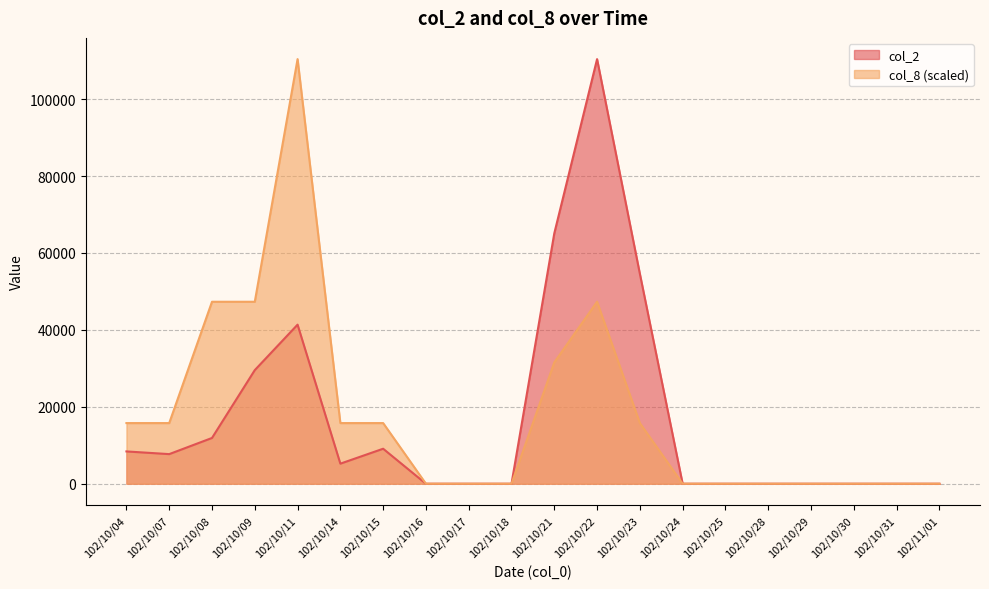

At which label does col_2 first exceed 5220?

102/10/04